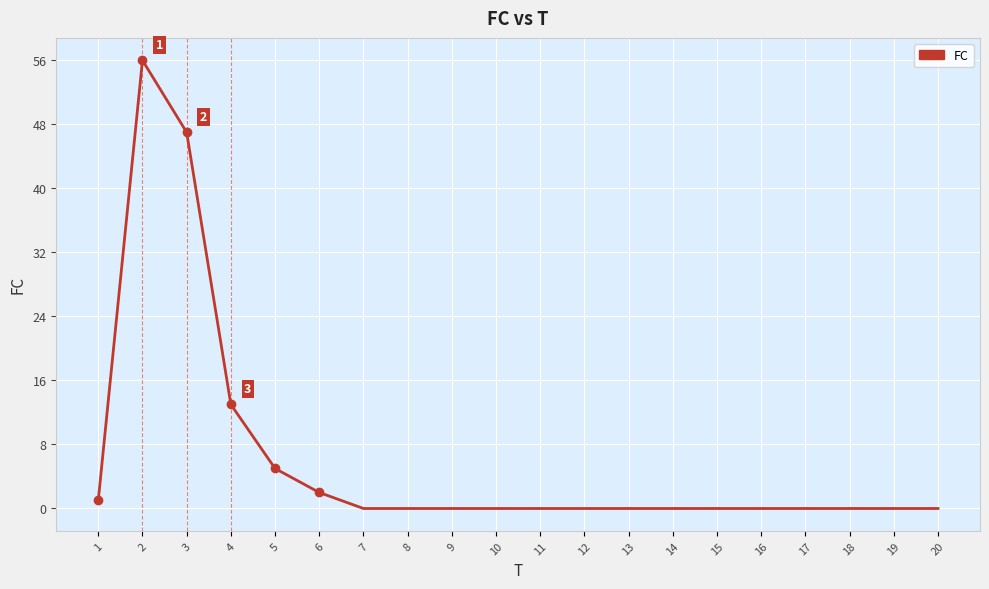

What is the maximum value shown in the chart?

56